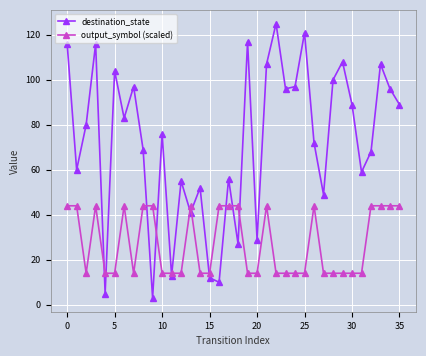

Does the chart display data point markers on the line(s)?

Yes